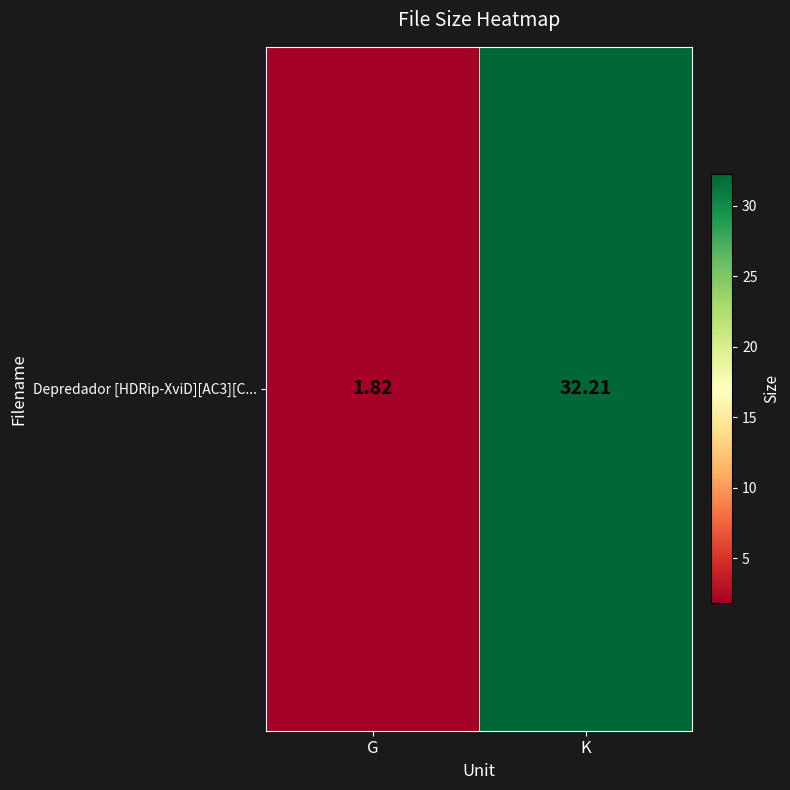

What is the difference between the values at K and G?

30.4